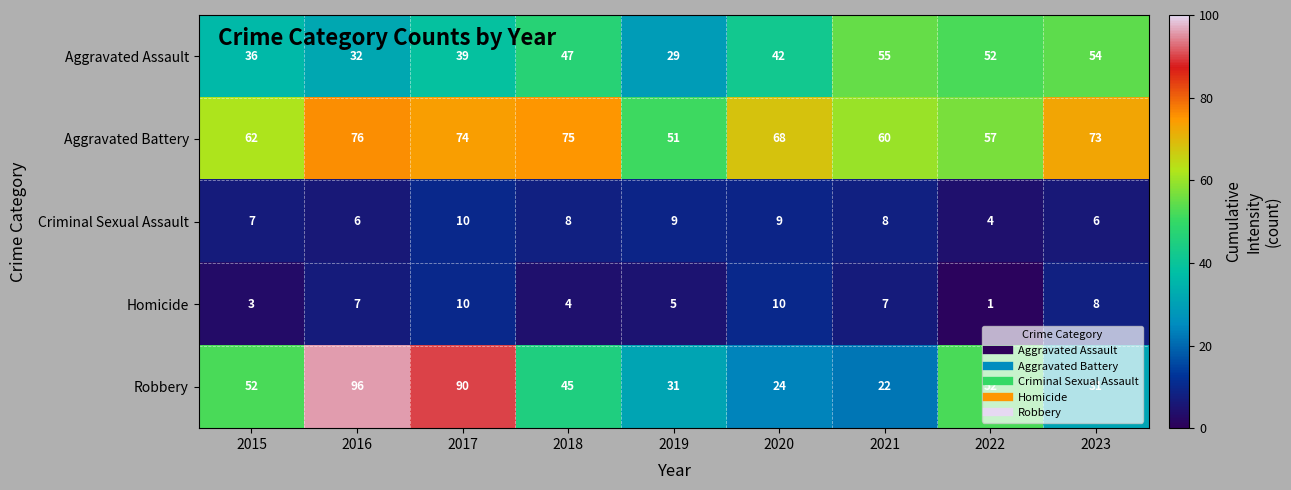

What is the sum of the Aggravated Assault values at 2020 and 2015?

78